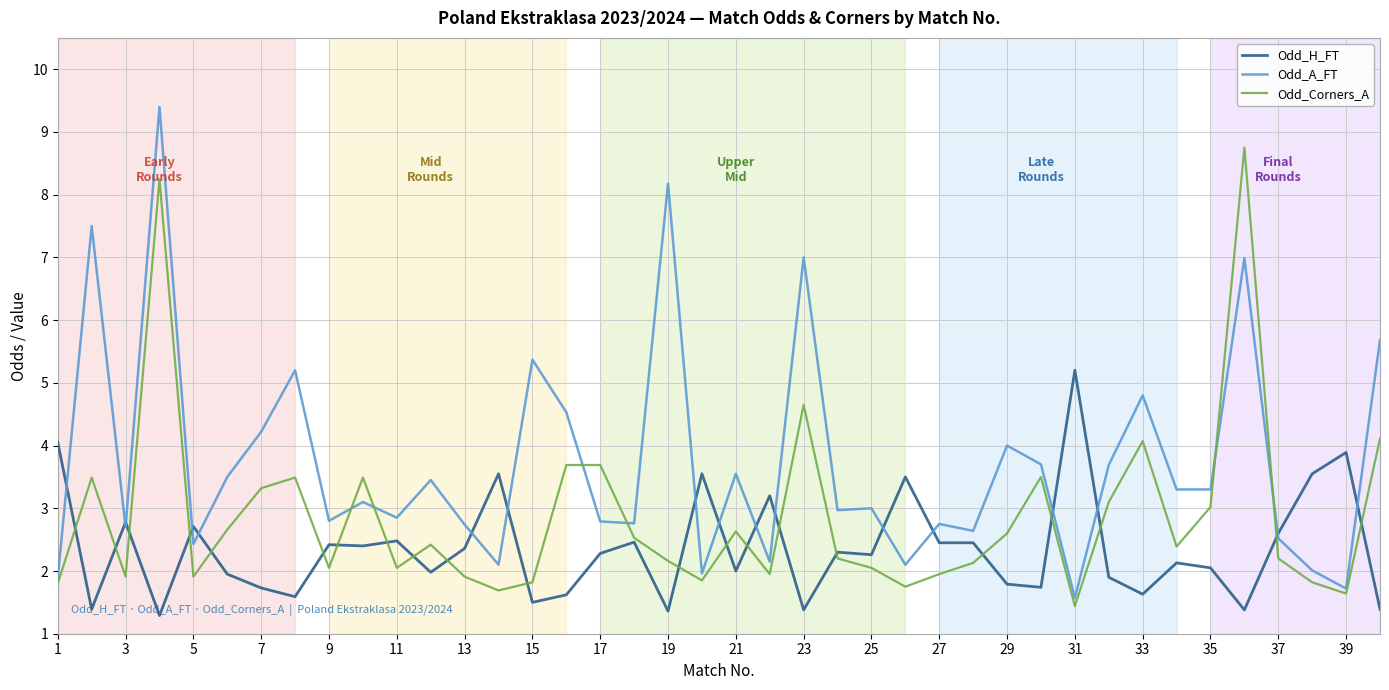

What is the smallest value displayed?

1.3